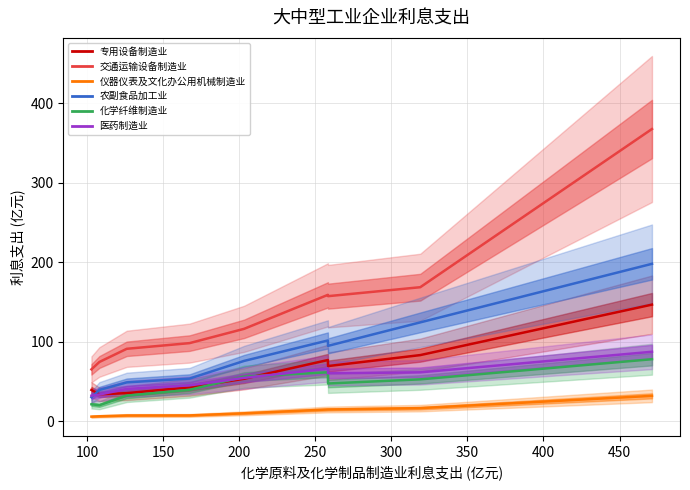

Is the value of 交通运输设备制造业 at 400 greater than the value of 农副食品加工业 at 100?

Yes